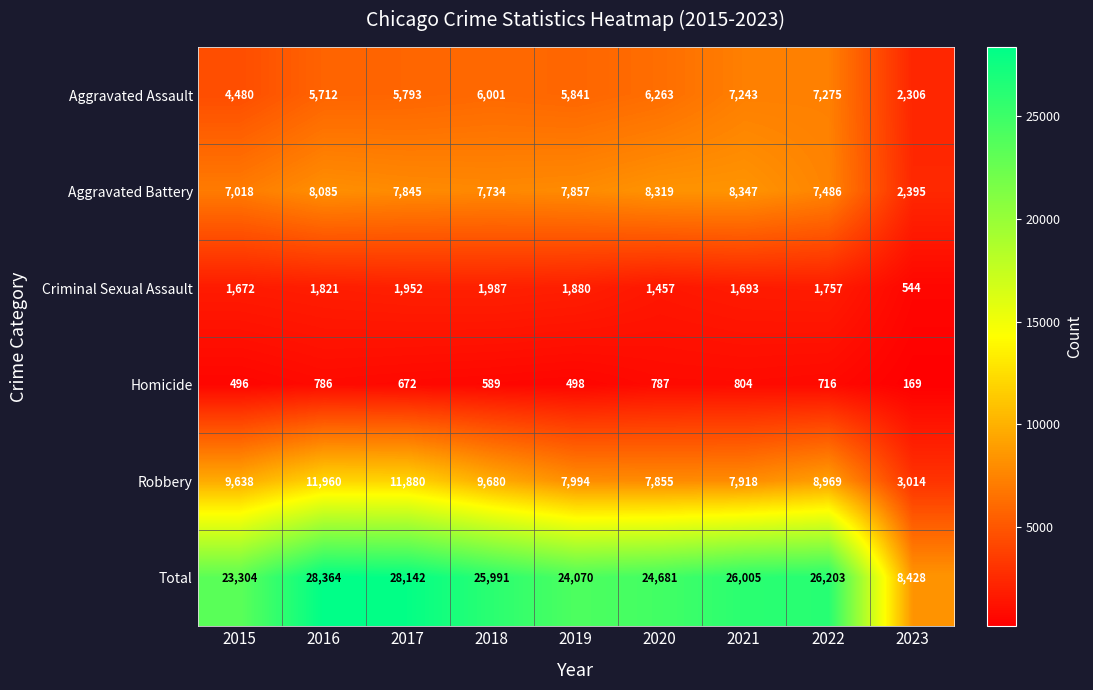

Read the Criminal Sexual Assault value at 2021, to the nearest 100.

1700